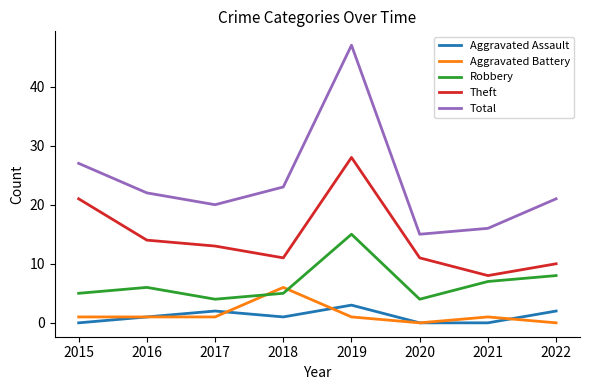

List the series in order of their peak value, highest first.

Total, Theft, Robbery, Aggravated Battery, Aggravated Assault